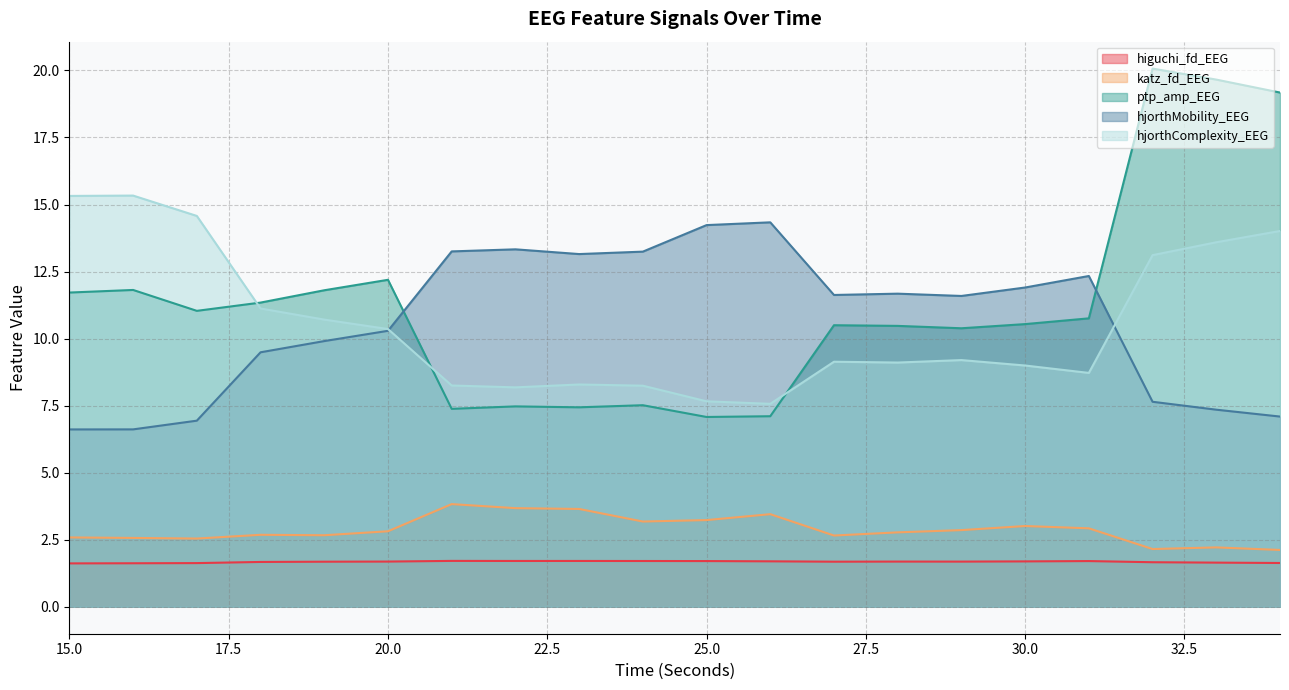

How many lines are shown in the chart?

5